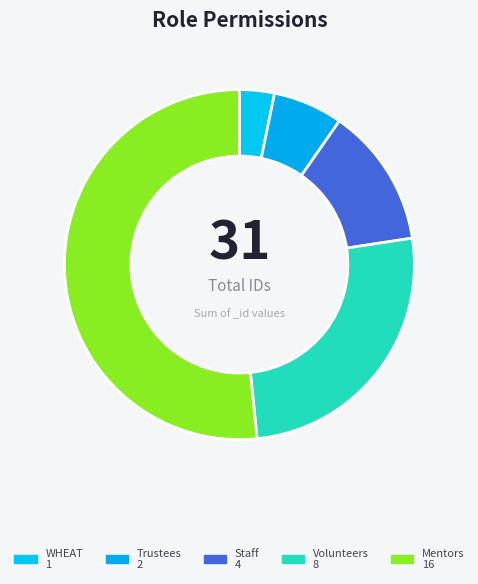

What is the majority slice?

Mentors